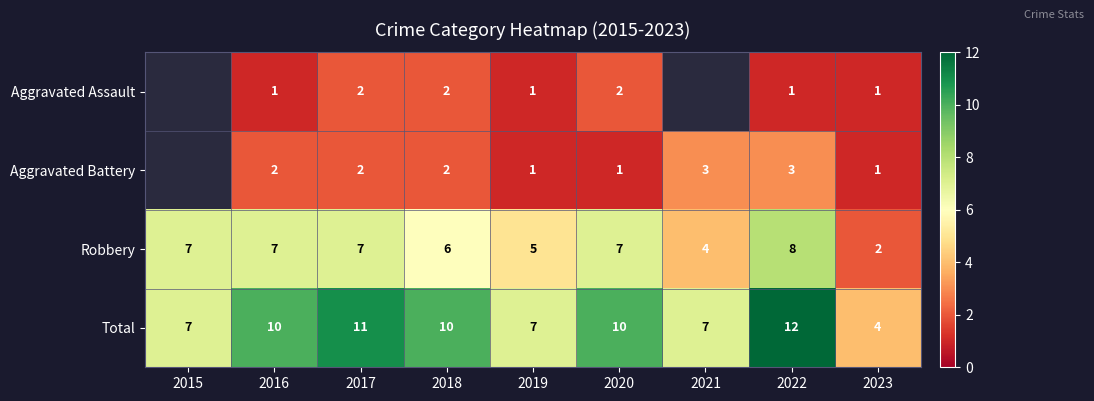

The value of Aggravated Battery at 2017 is 1. True or false?

False